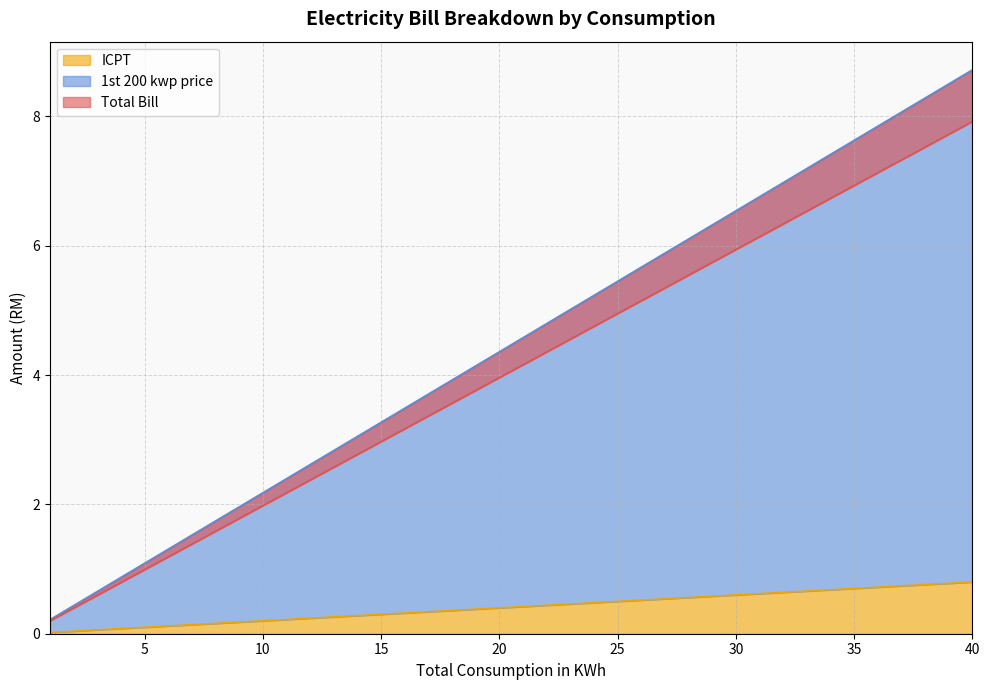

What is the highest value of the ICPT series?

0.8